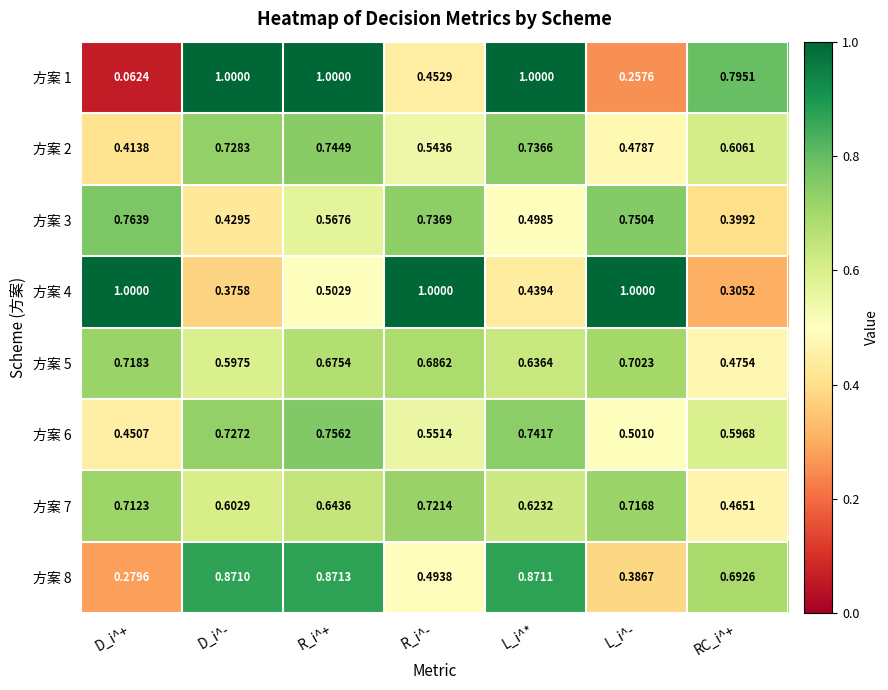

At how many categories does at least one series exceed 0?

7